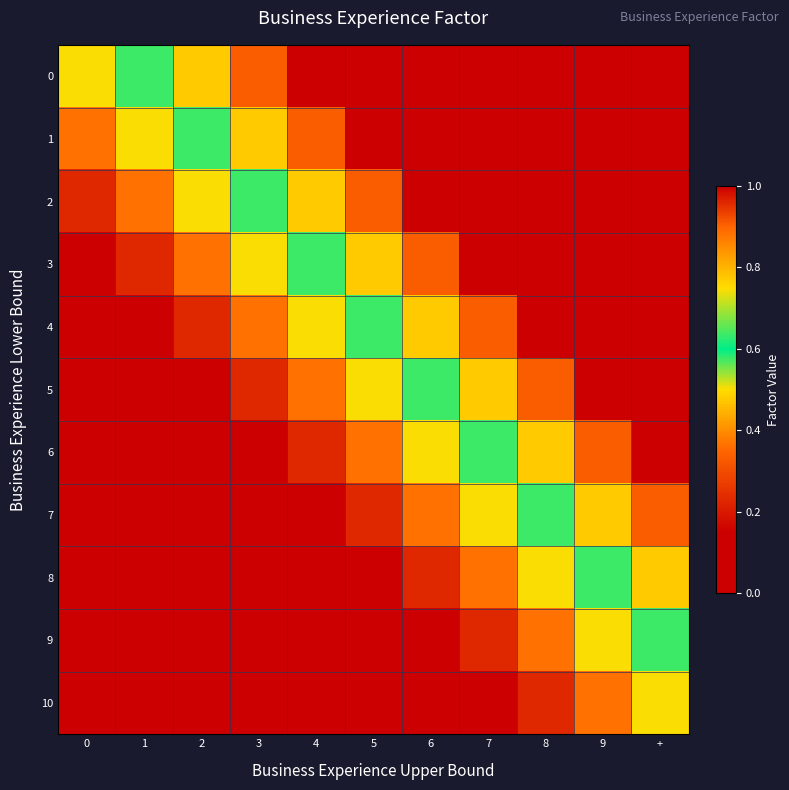

At how many categories does at least one series exceed 0?

11